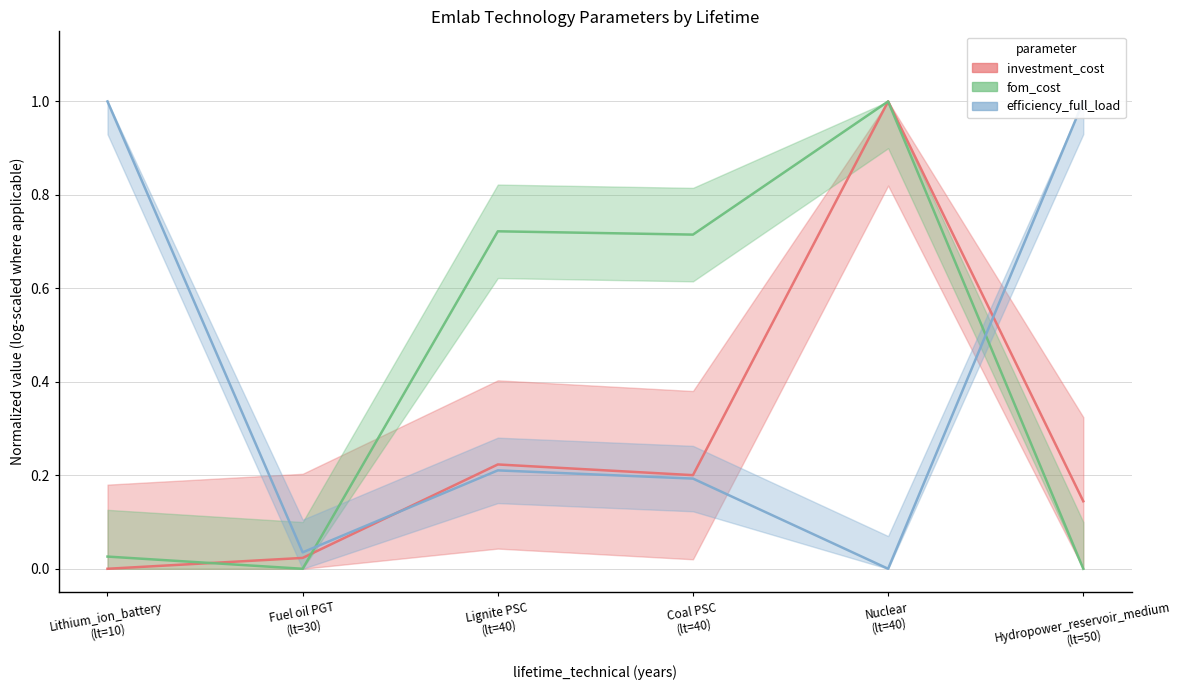

Which series ends up on top after the final intersection of efficiency_full_load and investment_cost?

efficiency_full_load